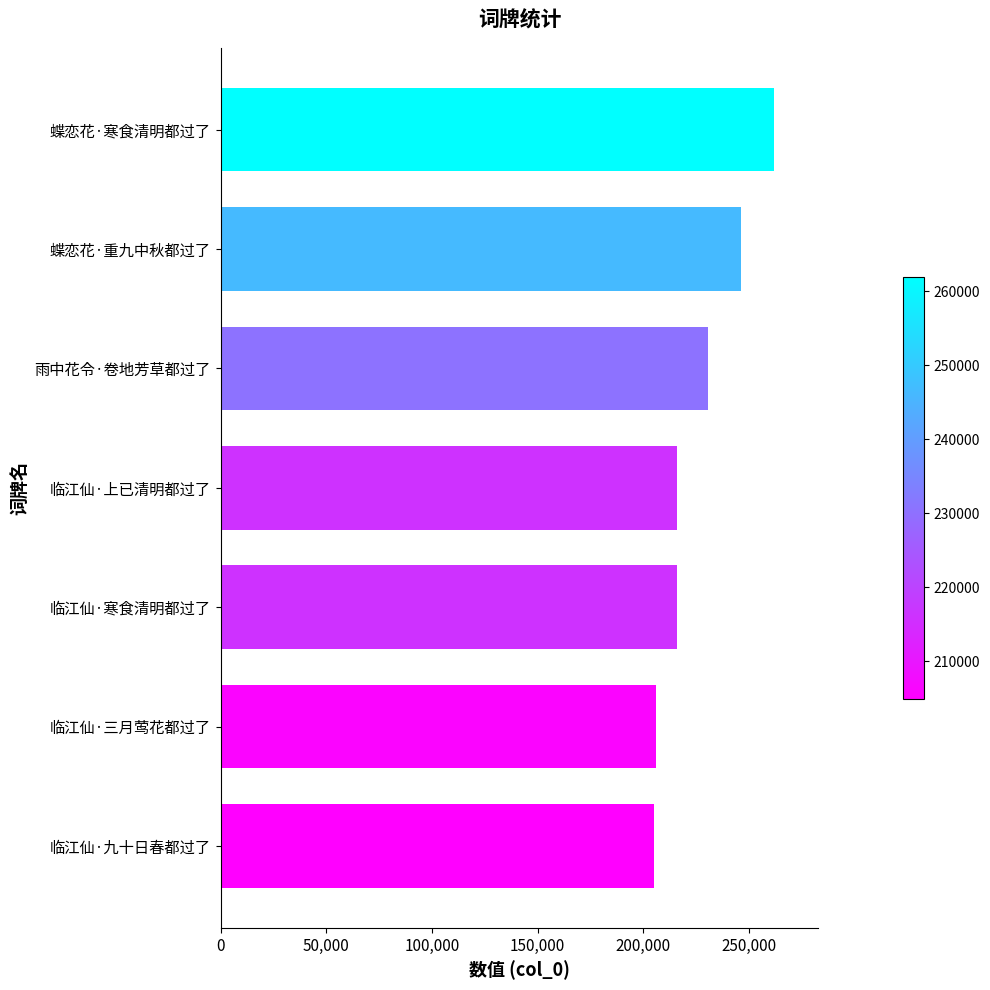

What is the approximate value at 临江仙·三月莺花都过了?

205859